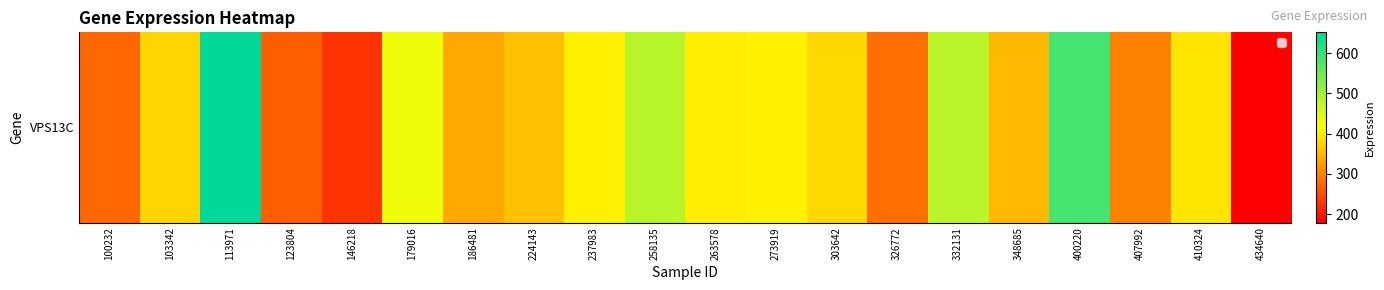

What is the ratio of the value at 348685 to the value at 407992?

1.2